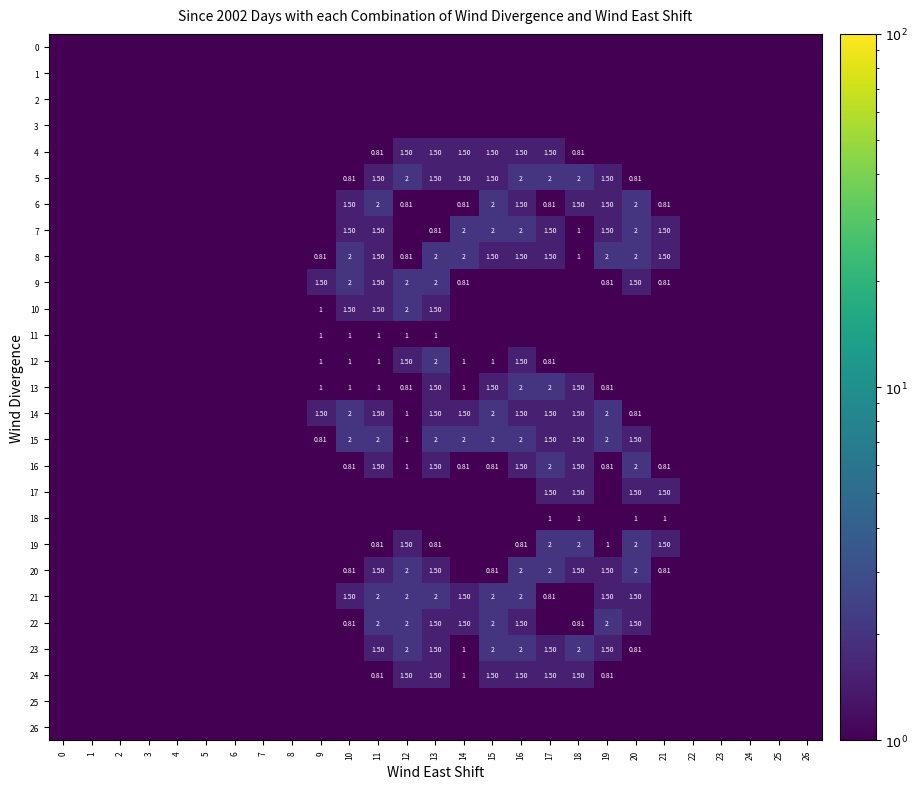

Which series has the largest range (max minus min)?

5